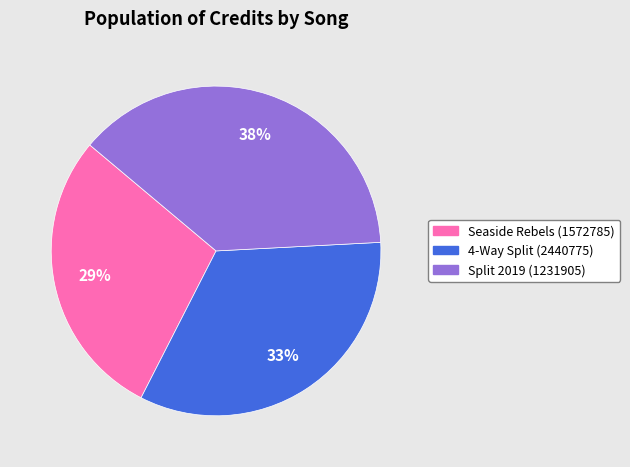

How many segments does this pie chart have?

3